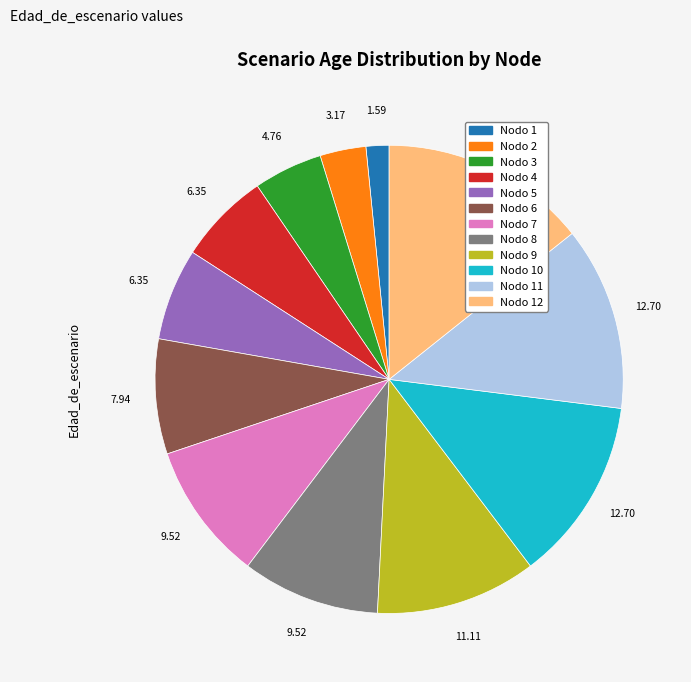

Is there any slice that represents more than half of the pie?

No